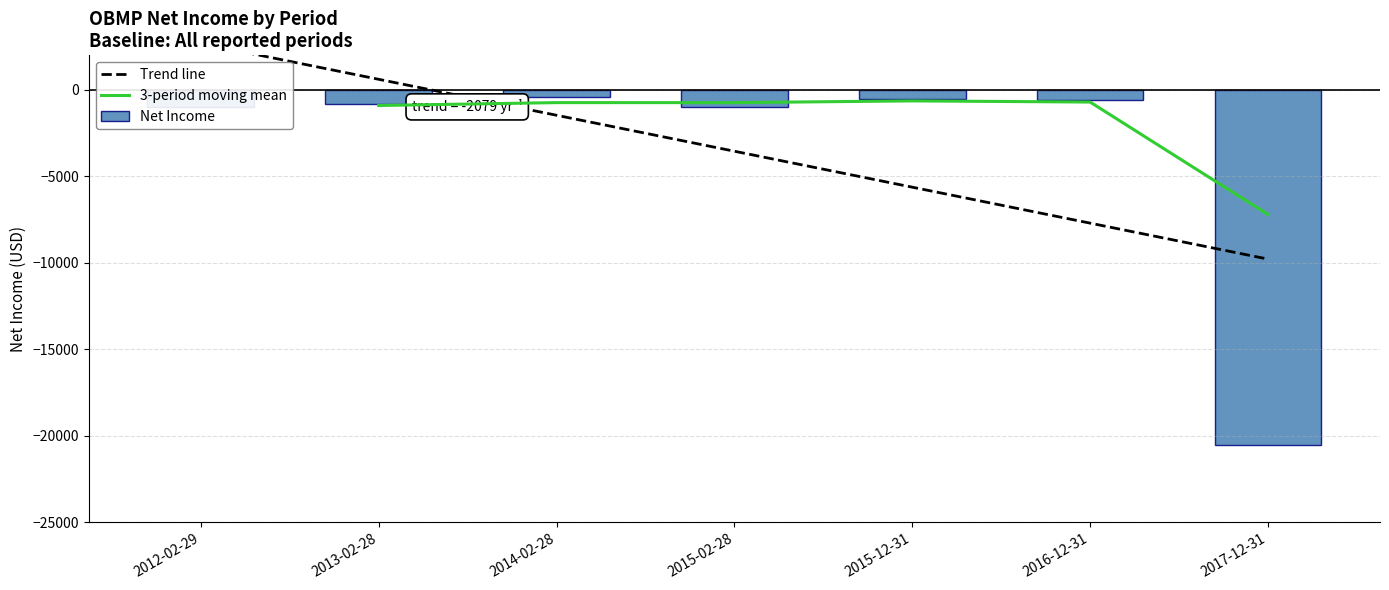

How many data points does each series have?

7